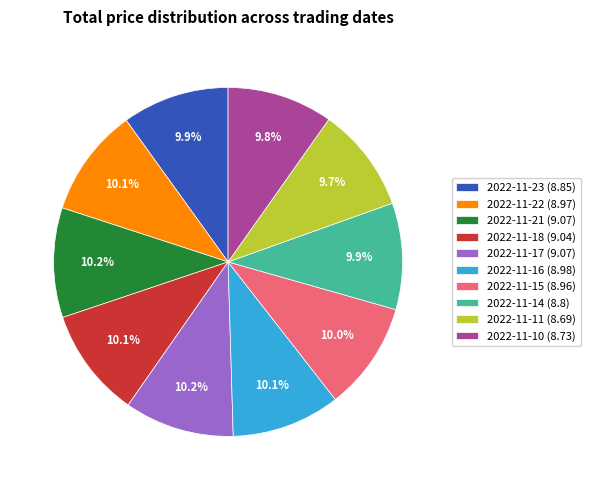

Approximately how many times larger is the value at 2022-11-21 (9.07) compared to 2022-11-22 (8.97)?

1.0